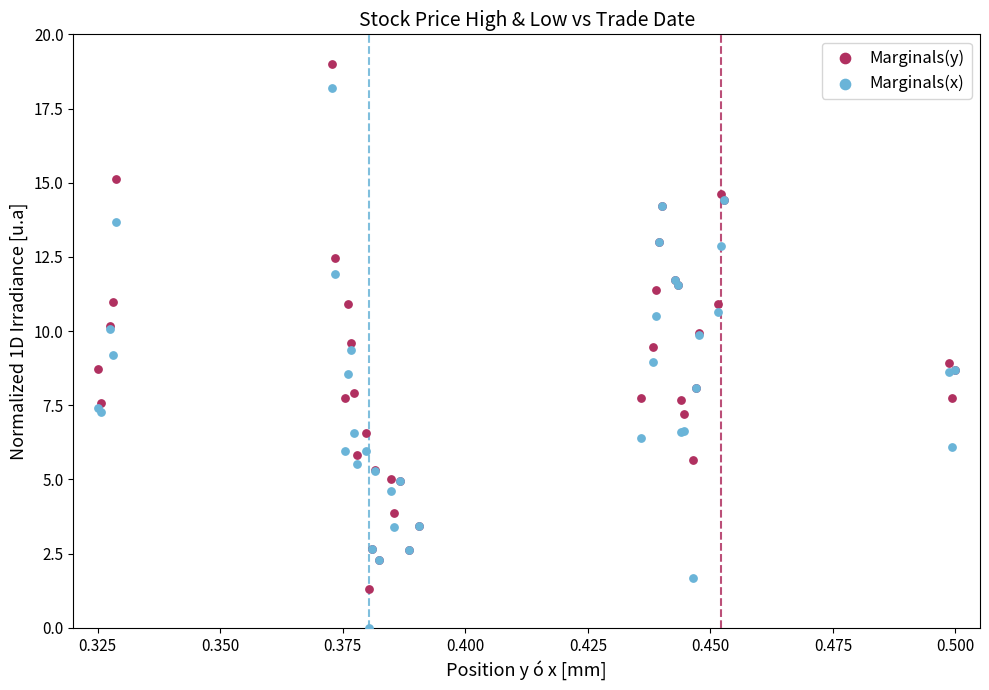

Which series contains the highest Y value?

Marginals(y)